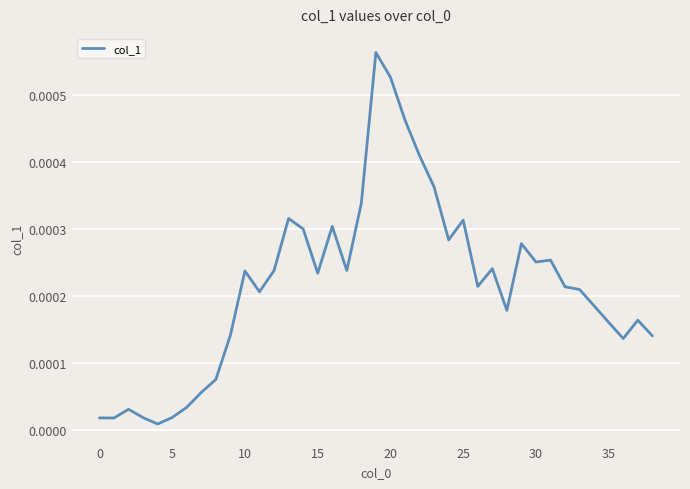

What is the label of the 24th point from the left?

23